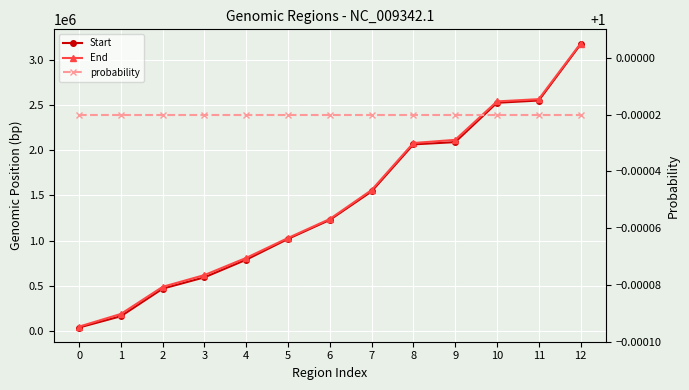

Is it true that probability equals 0.5 at 10?

False